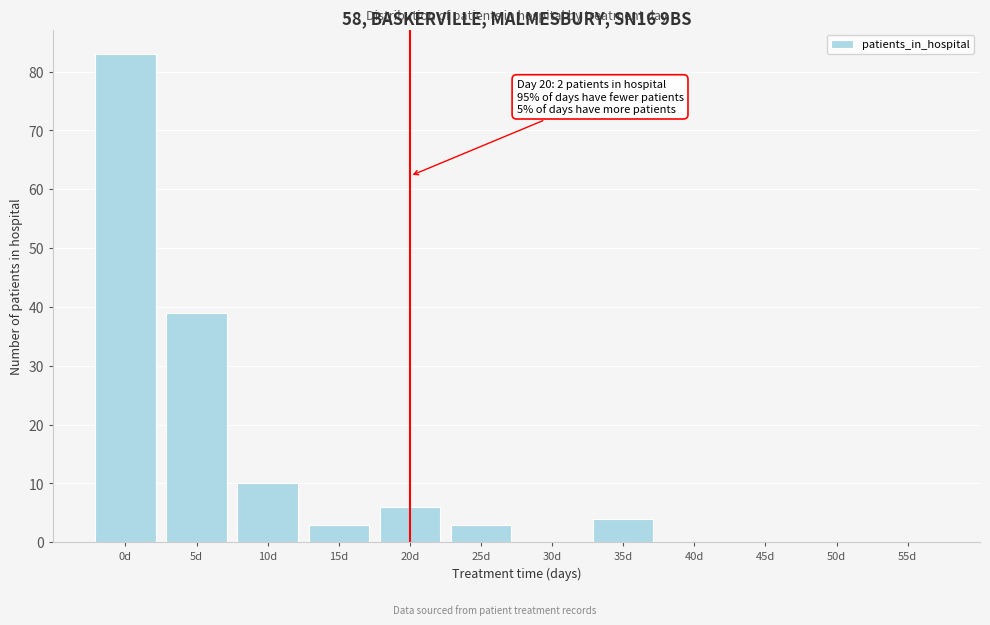

Reading left to right, what are all the values shown in this chart?

0d=83	5d=39	10d=10	15d=3	20d=6	25d=3	30d=0	35d=4	40d=0	45d=0	50d=0	55d=0